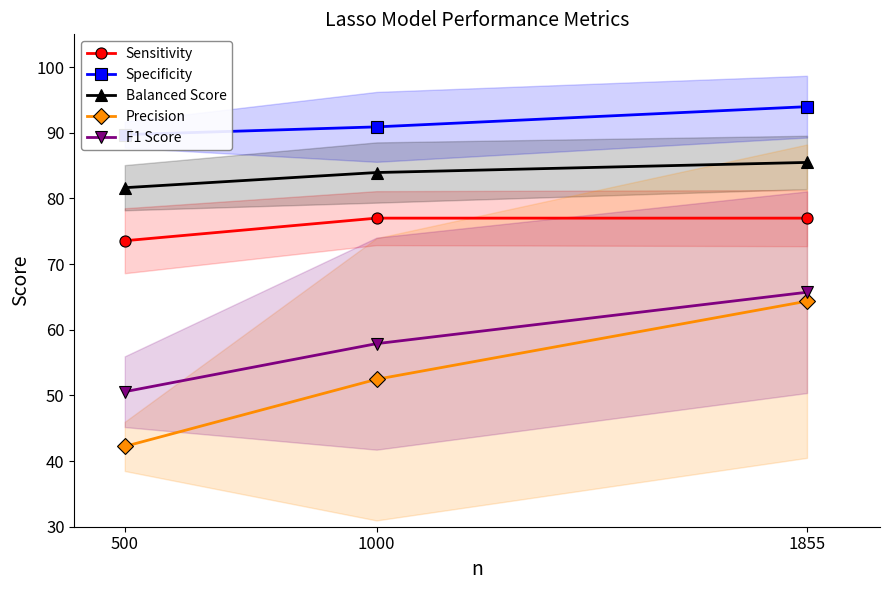

Where does the Specificity series first go above 90?

1000